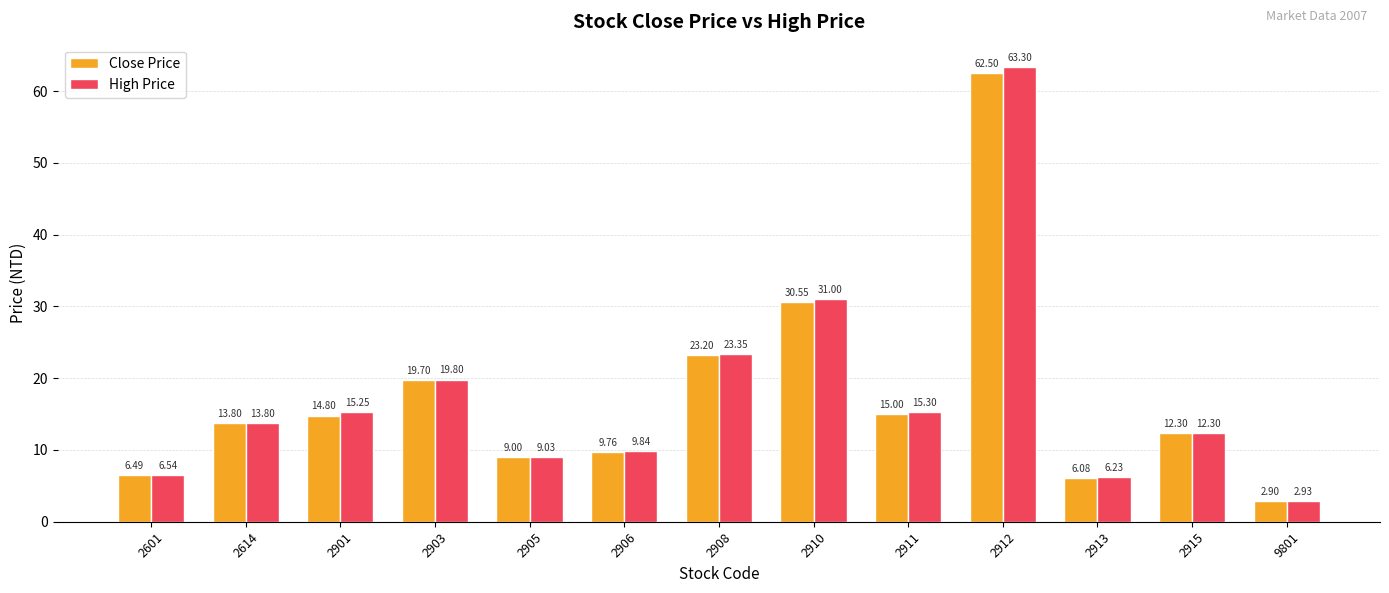

What is the average value of the High Price series?

17.6